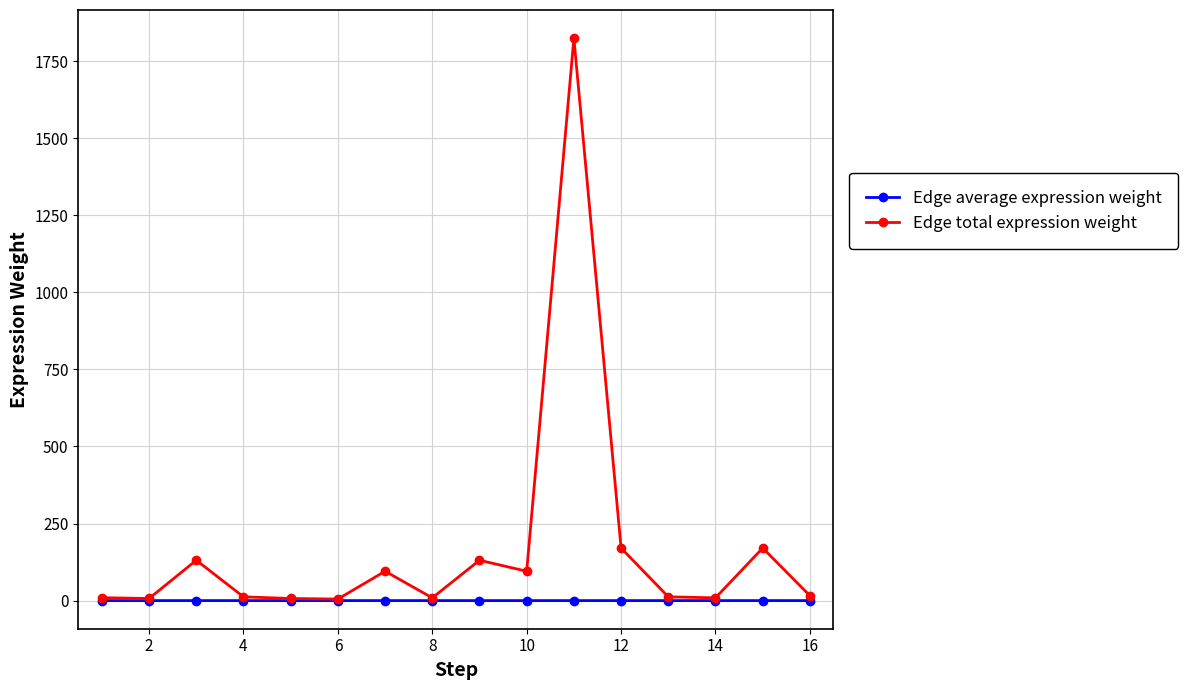

Which series has the largest total across all categories?

Edge total expression weight